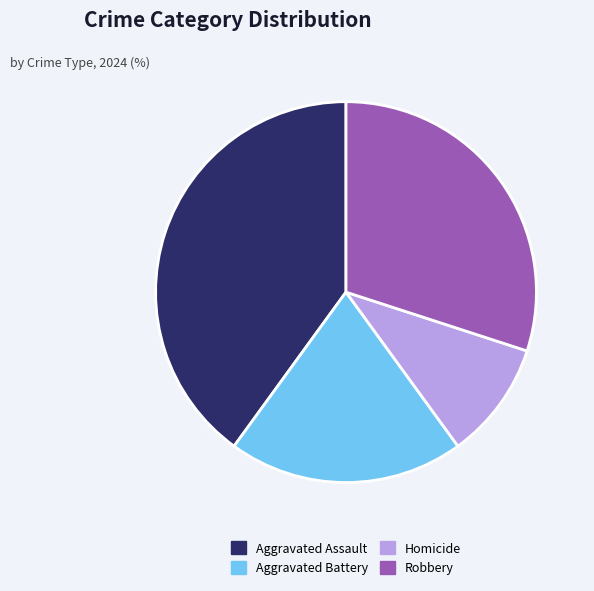

Between Aggravated Battery and Robbery, which is larger?

Robbery